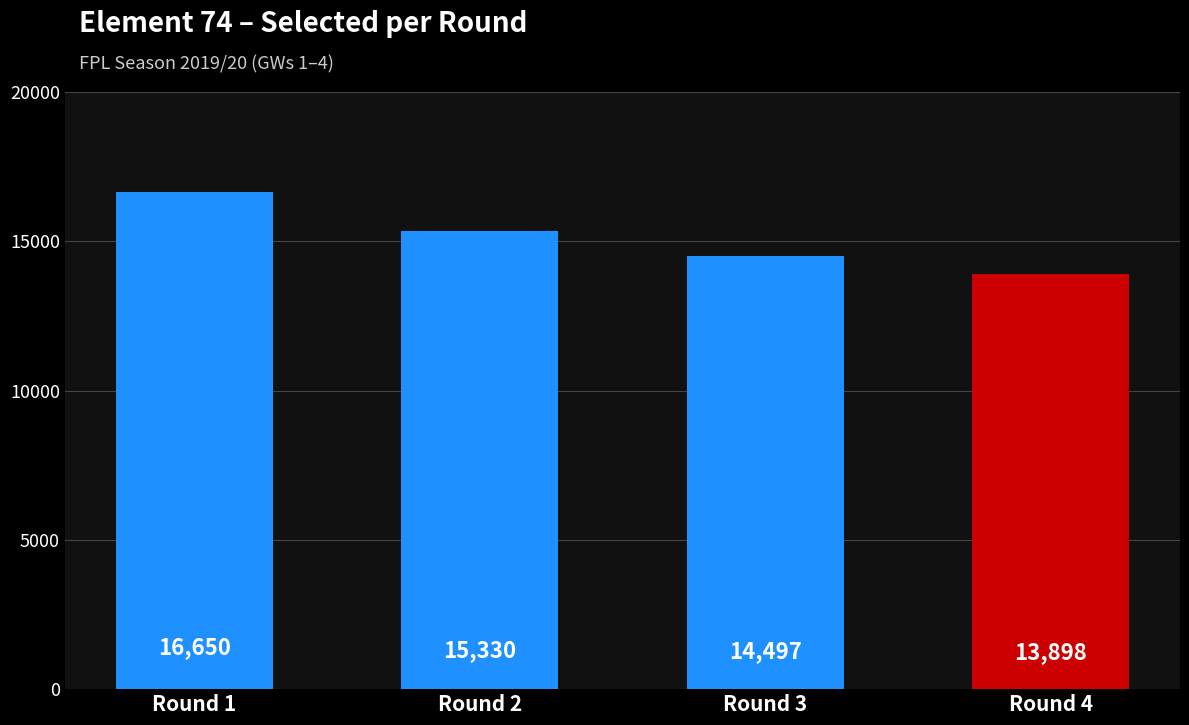

Which has a higher value, Round 3 or Round 4?

Round 3